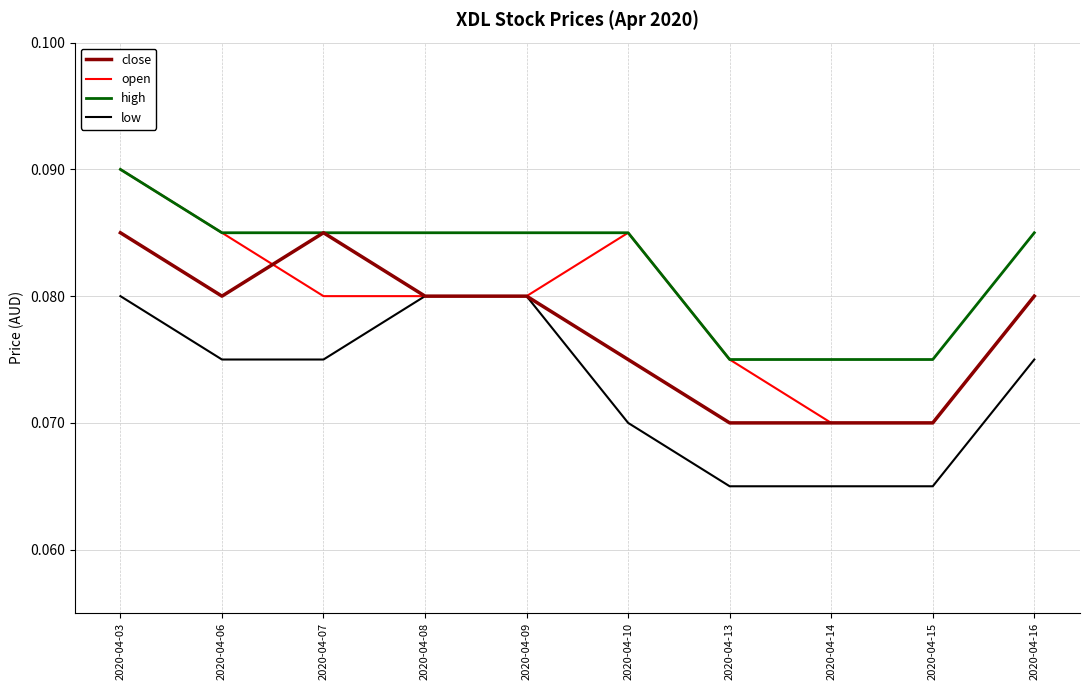

True or false: high and low cross at least once.

False